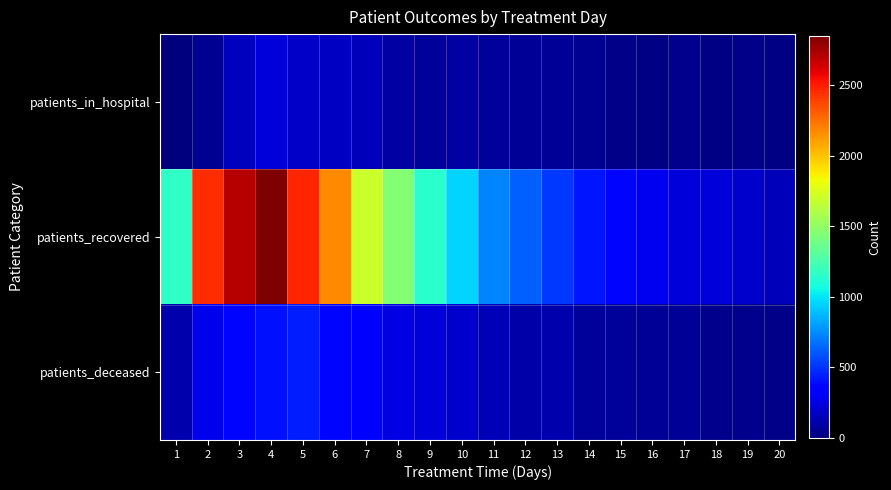

Between 14 and 11, which is larger?

11